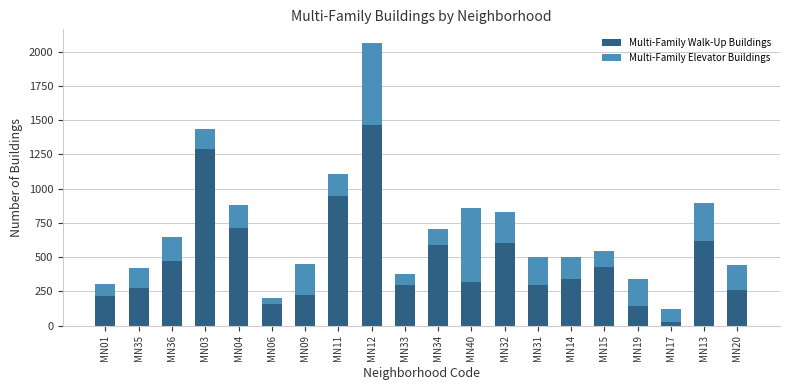

What is the difference between the second highest and minimum values in the Multi-Family Walk-Up Buildings series?

1263